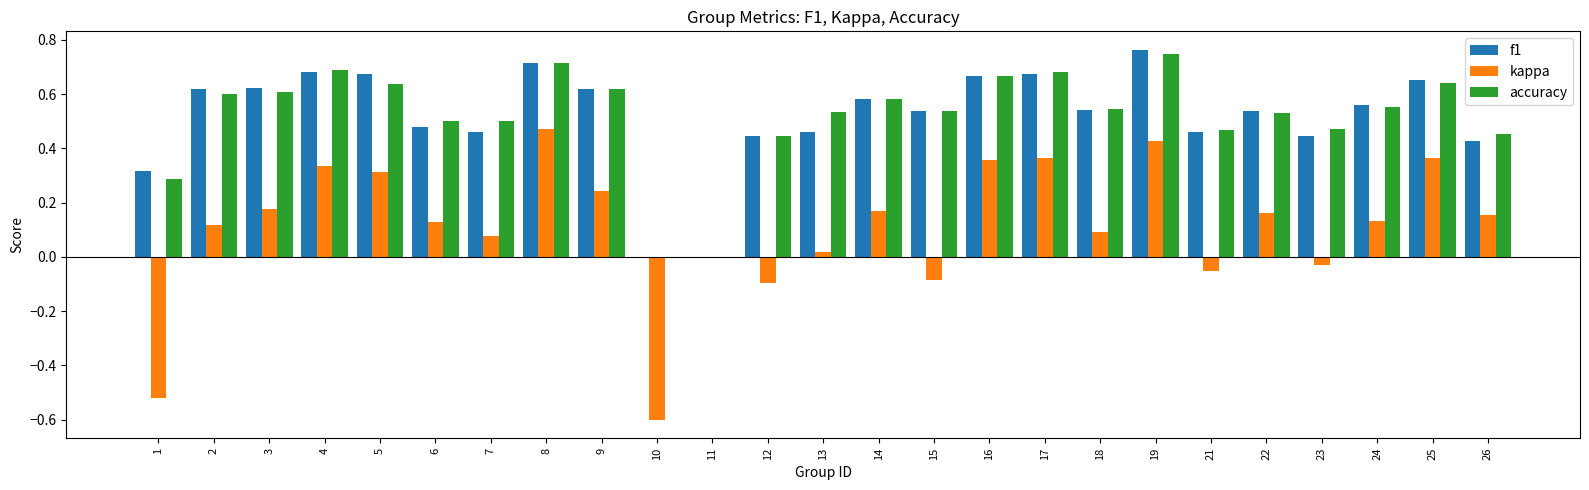

Which category has the highest value in the accuracy series?

19